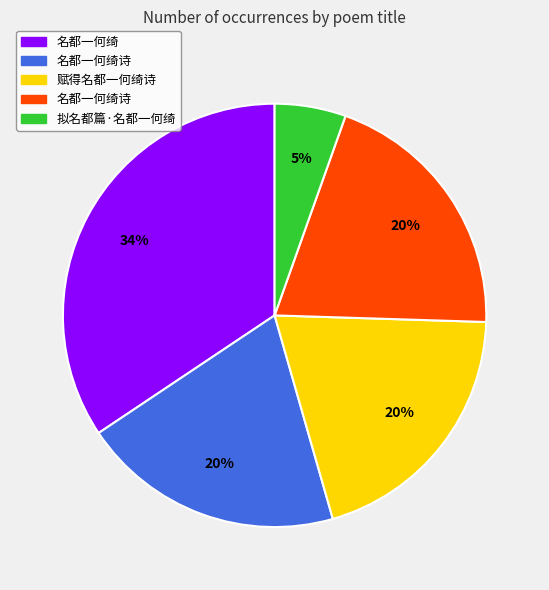

Is there a majority slice in this chart?

No